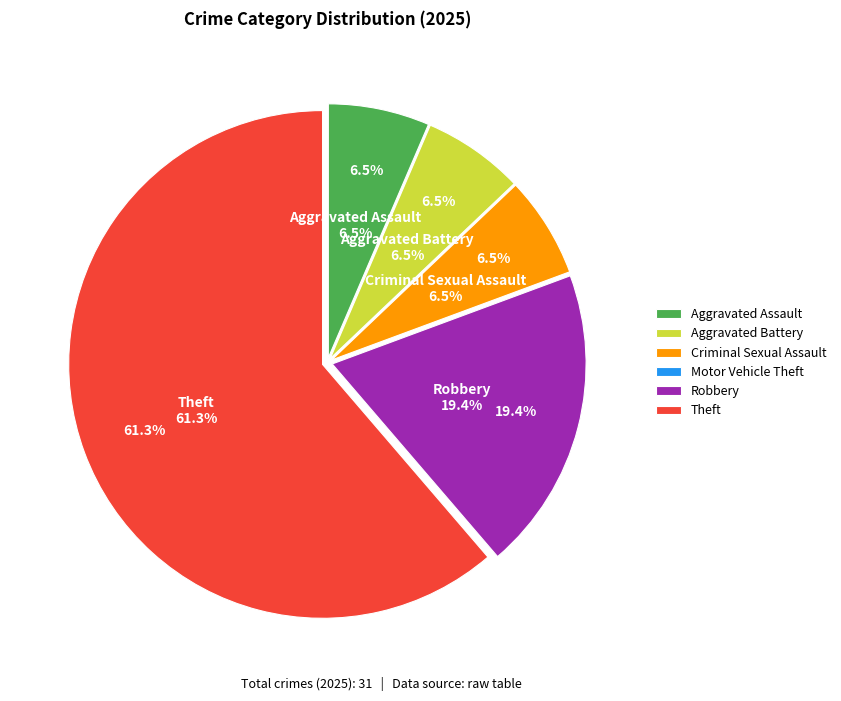

What is the total percentage of Motor Vehicle Theft and Aggravated Assault?

6.5%